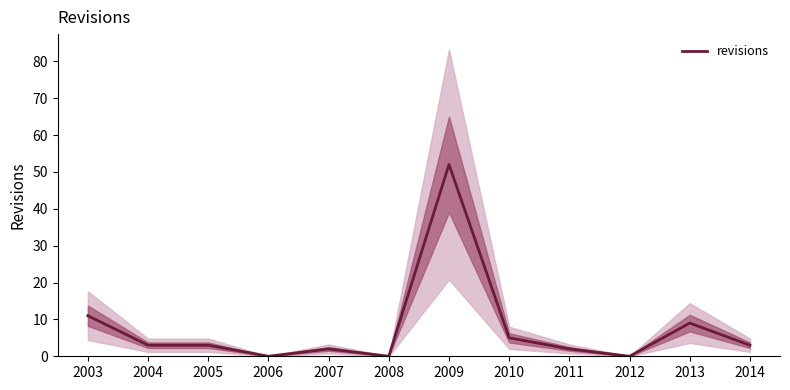

What is the sum of the values at 2007 and 2013?

11